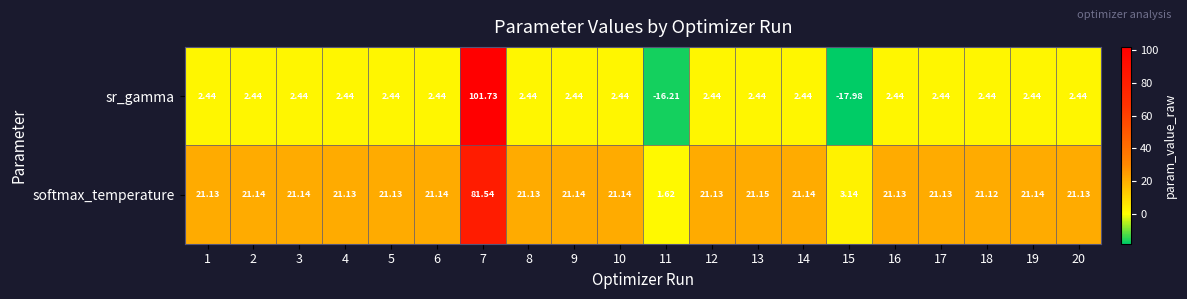

At 19, list the series in order from smallest to largest.

sr_gamma, softmax_temperature